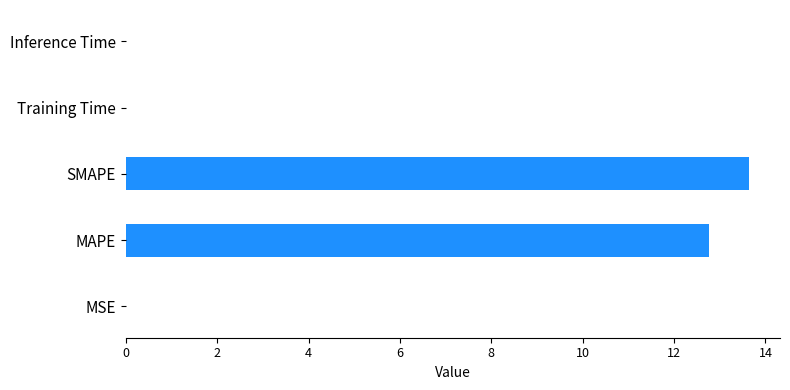

Which category has the highest value across all series?

SMAPE